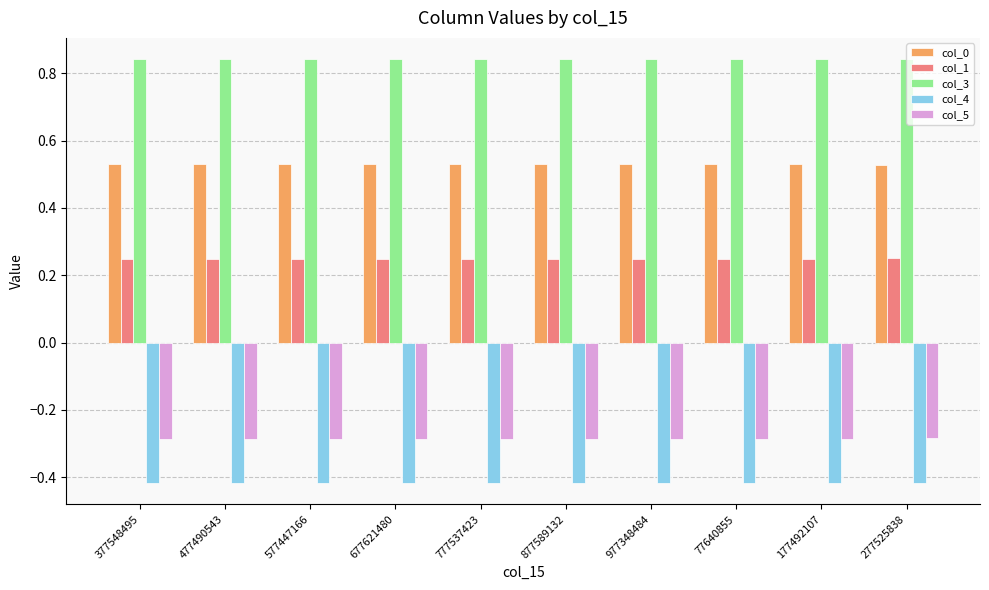

Count the col_3 values in the range 0 to 1.

10